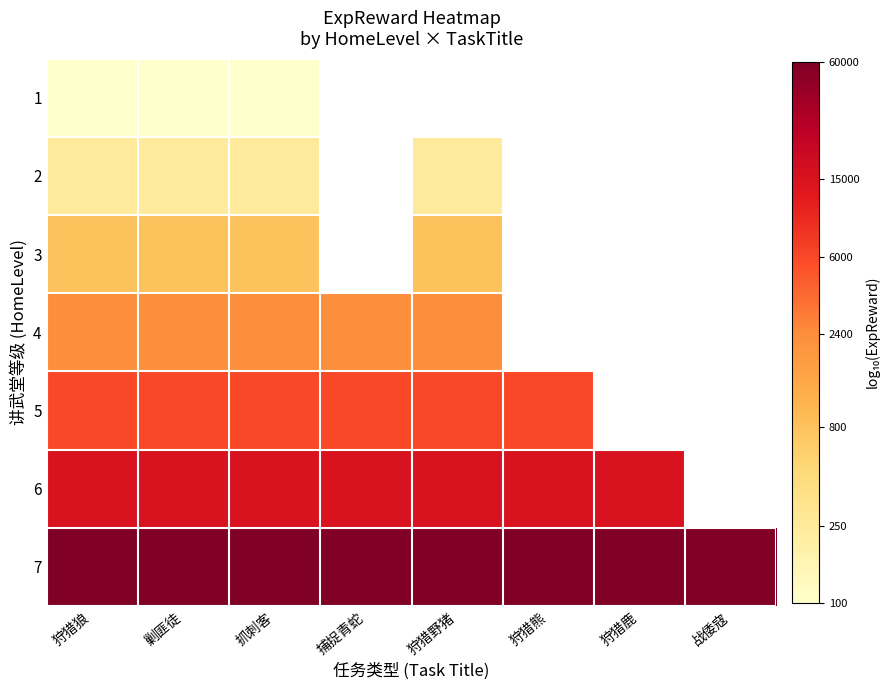

Which series has the largest total across all categories?

7